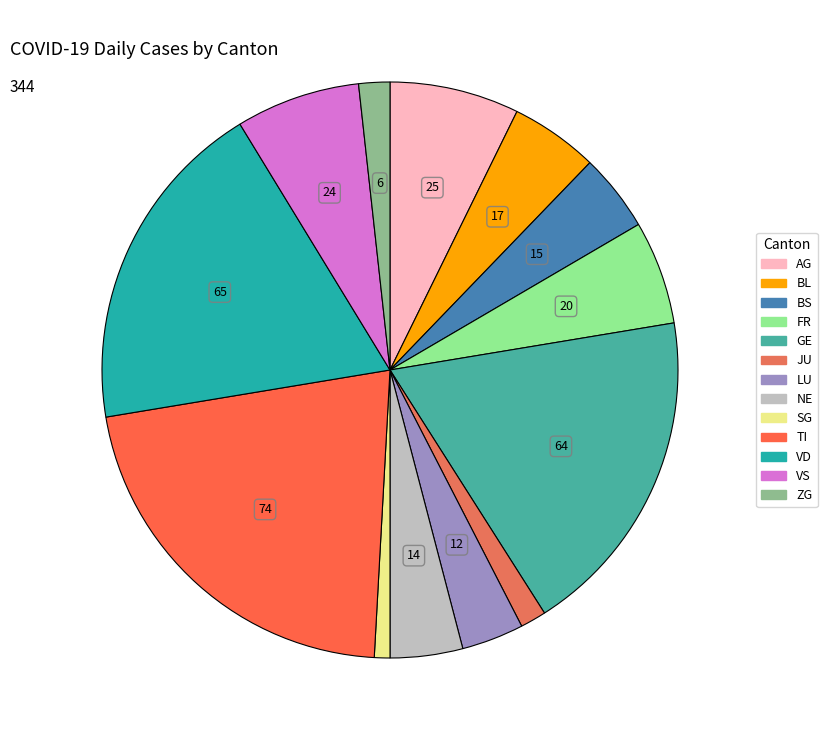

What is the change in value from FR to TI?

+54